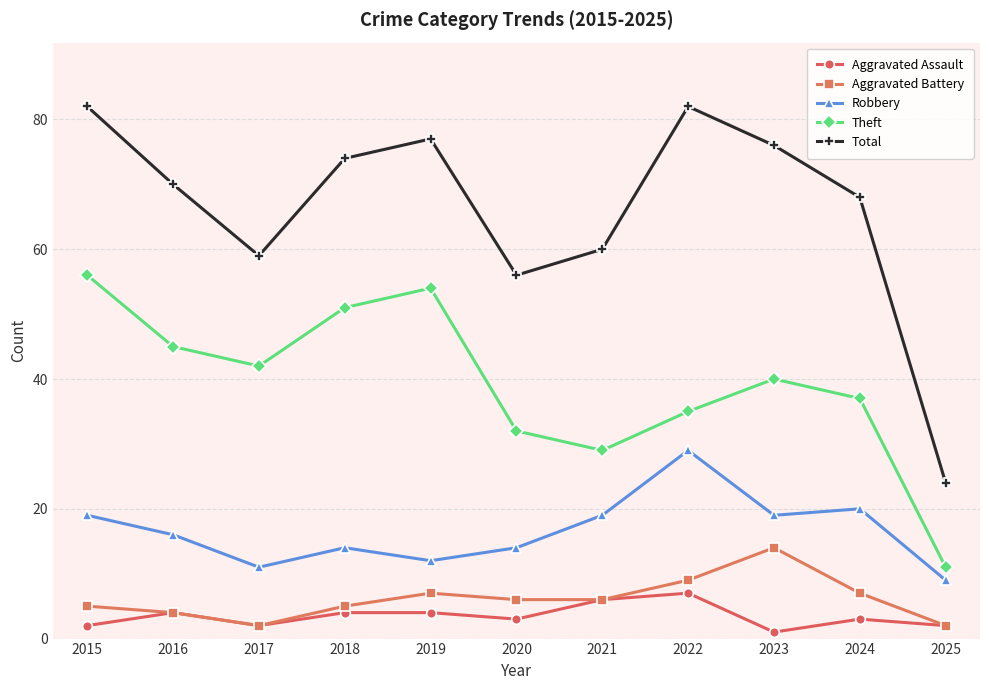

Count the Aggravated Assault values in the range 2 to 4.

8